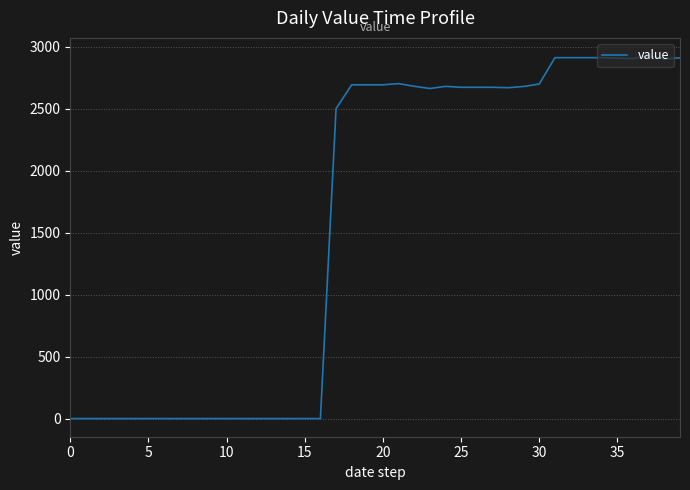

What is the greatest value displayed?

2925.3